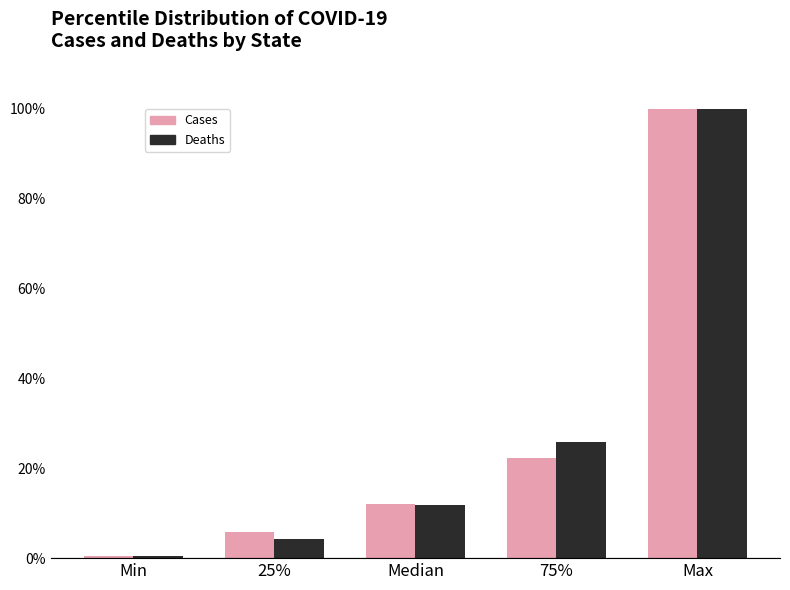

Reading left to right, what are all the values shown in this chart?

Cases: 0.5	5.8	11.9	22.3	100.0
Deaths: 0.4	4.2	11.7	25.8	100.0